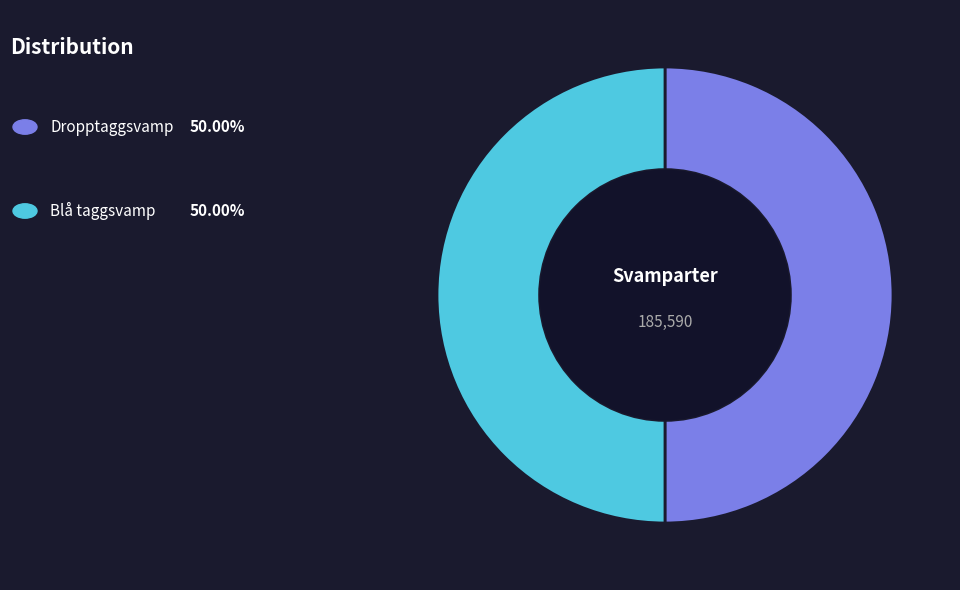

What is the majority slice?

Dropptaggsvamp